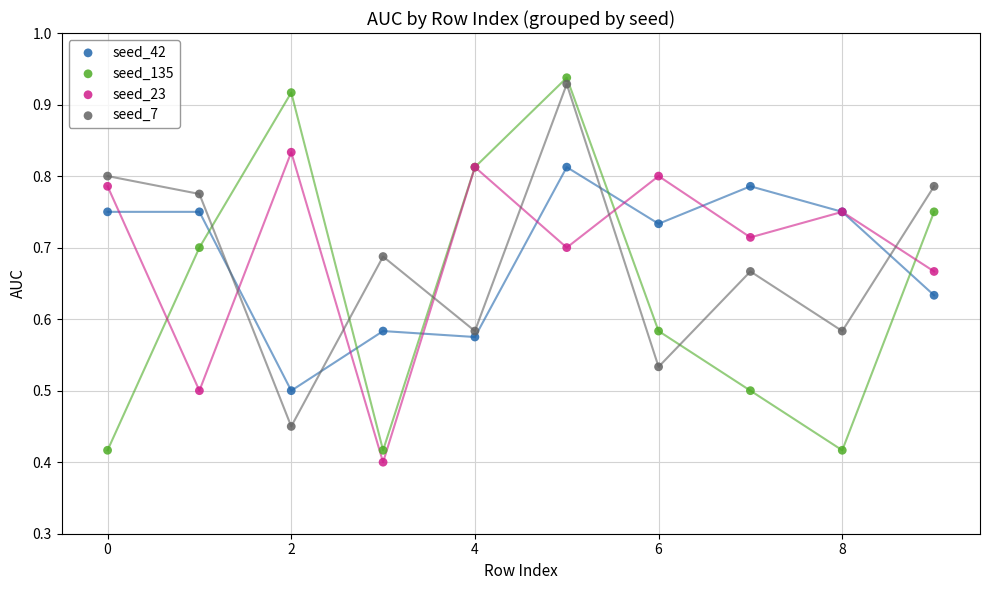

Which series has the largest Y range (max minus min)?

seed_135